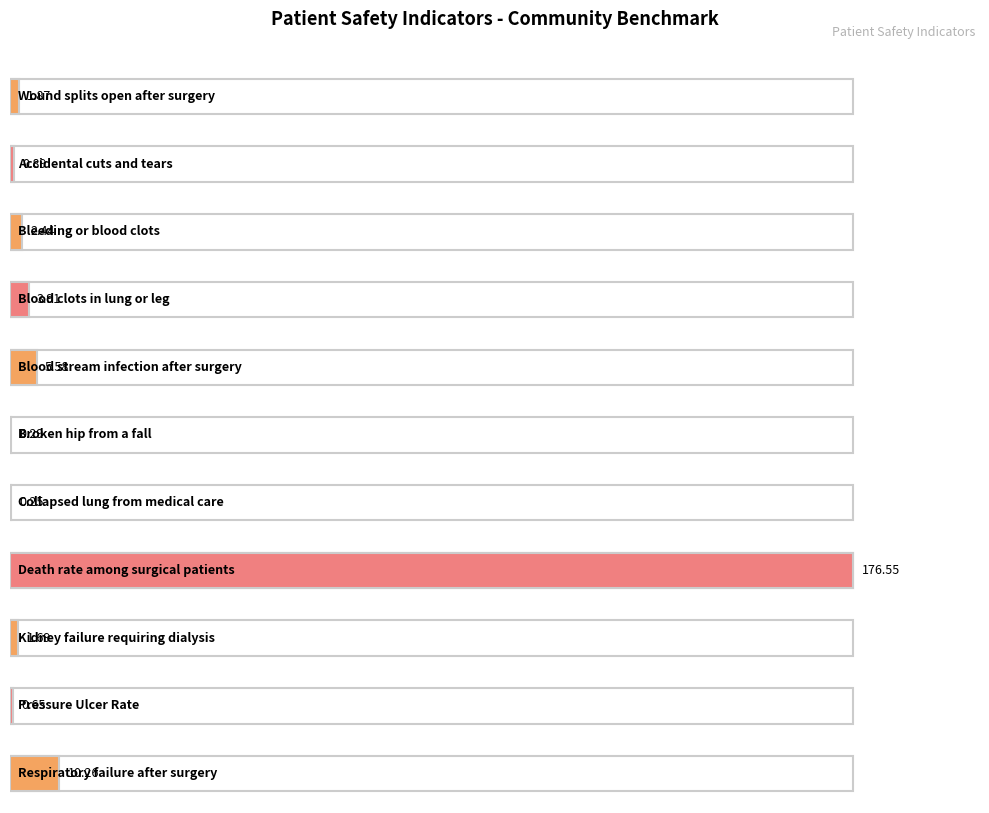

Count the number of values greater than 1.

7